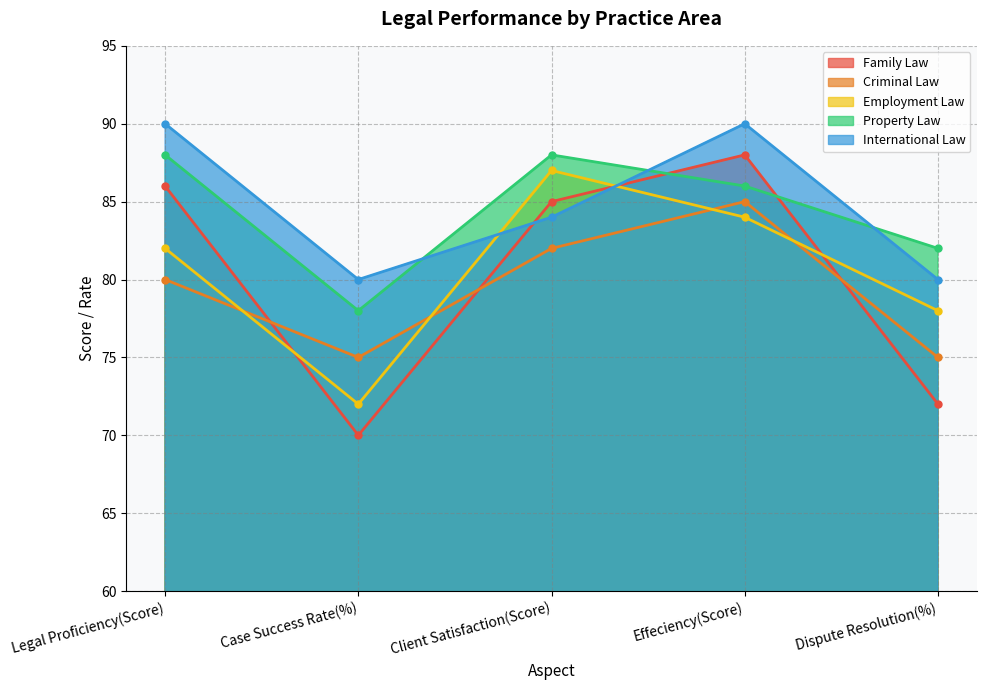

What is the value of the Employment Law point at the 1st from the left?

82